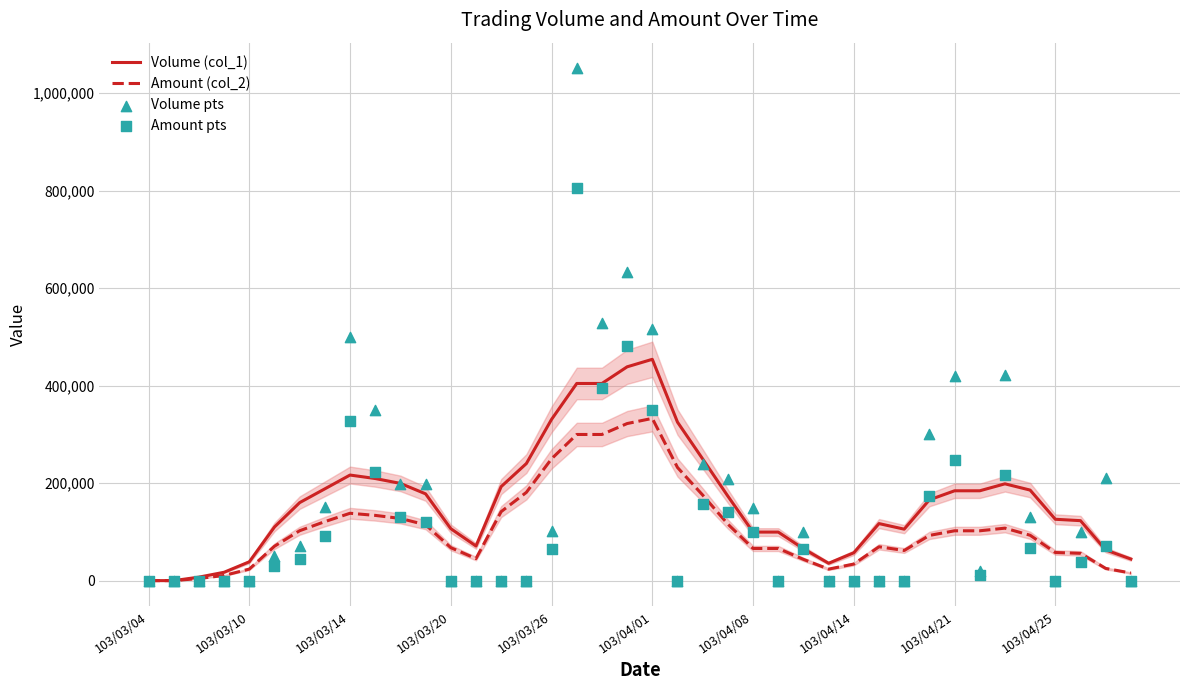

Which series has the widest spread of Y values?

Volume pts